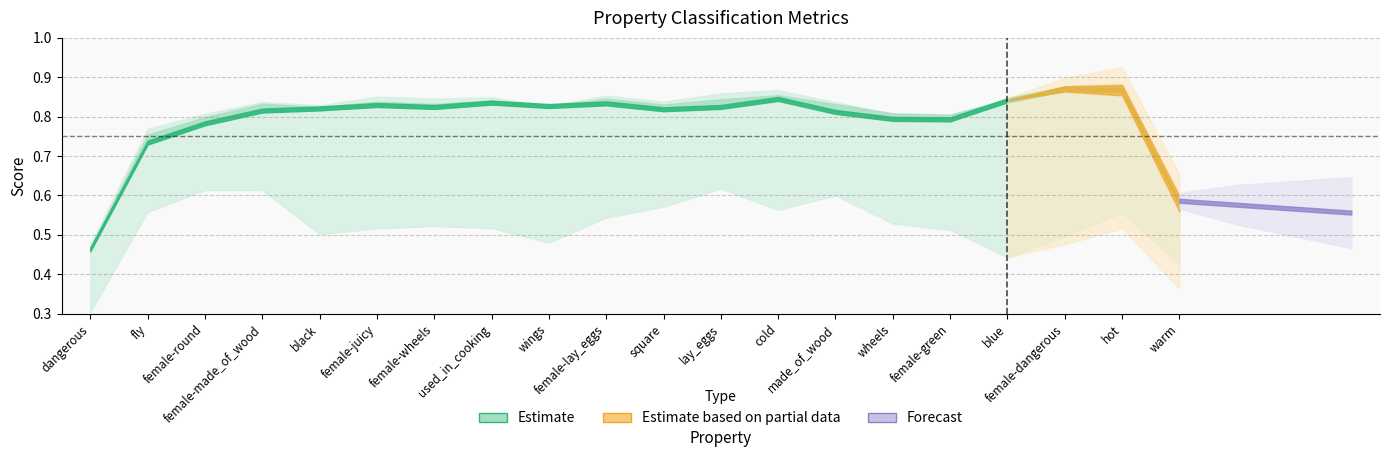

What is the approximate value of acc at lay_eggs?

0.8